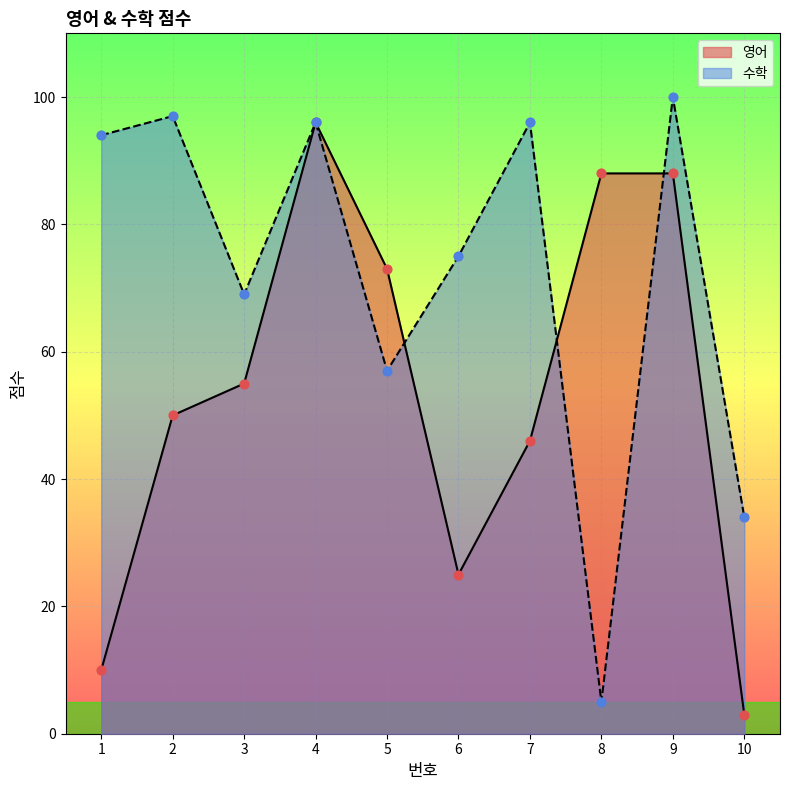

At which category is the sum across all series the highest?

4